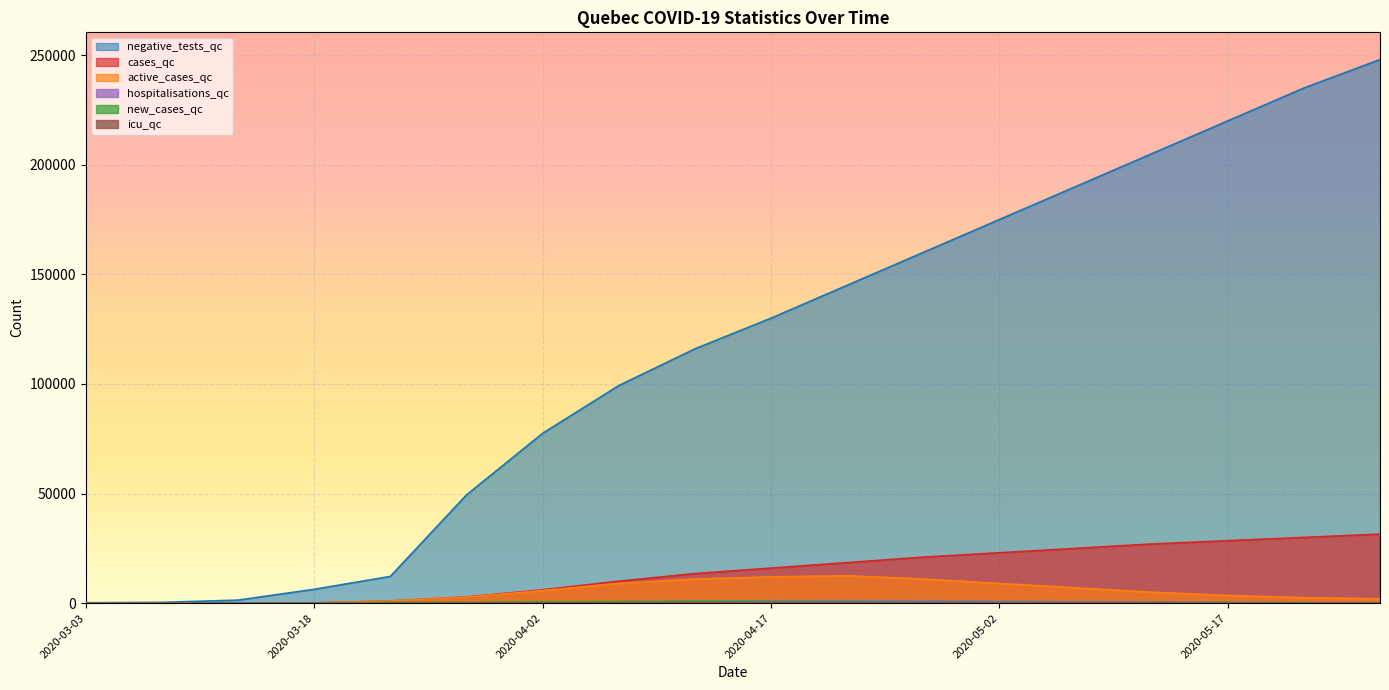

Which series has the largest range (max minus min)?

negative_tests_qc